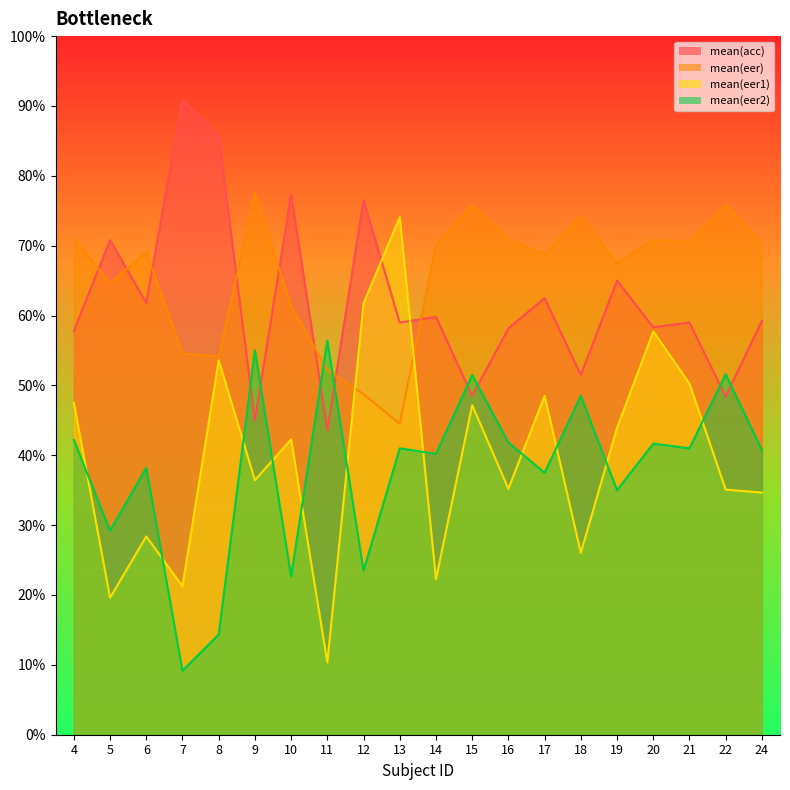

Reading left to right, what are all the values shown in this chart?

mean(acc): 4=0.6	5=0.7	6=0.6	7=0.9	8=0.9	9=0.5	10=0.8	11=0.4	12=0.8	13=0.6	14=0.6	15=0.5	16=0.6	17=0.6	18=0.5	19=0.7	20=0.6	21=0.6	22=0.5	24=0.6
mean(eer): 4=0.7	5=0.6	6=0.7	7=0.5	8=0.5	9=0.8	10=0.6	11=0.5	12=0.5	13=0.4	14=0.7	15=0.8	16=0.7	17=0.7	18=0.7	19=0.7	20=0.7	21=0.7	22=0.8	24=0.7
mean(eer1): 4=0.5	5=0.2	6=0.3	7=0.2	8=0.5	9=0.4	10=0.4	11=0.1	12=0.6	13=0.7	14=0.2	15=0.5	16=0.4	17=0.5	18=0.3	19=0.4	20=0.6	21=0.5	22=0.4	24=0.3
mean(eer2): 4=0.4	5=0.3	6=0.4	7=0.1	8=0.1	9=0.6	10=0.2	11=0.6	12=0.2	13=0.4	14=0.4	15=0.5	16=0.4	17=0.4	18=0.5	19=0.3	20=0.4	21=0.4	22=0.5	24=0.4